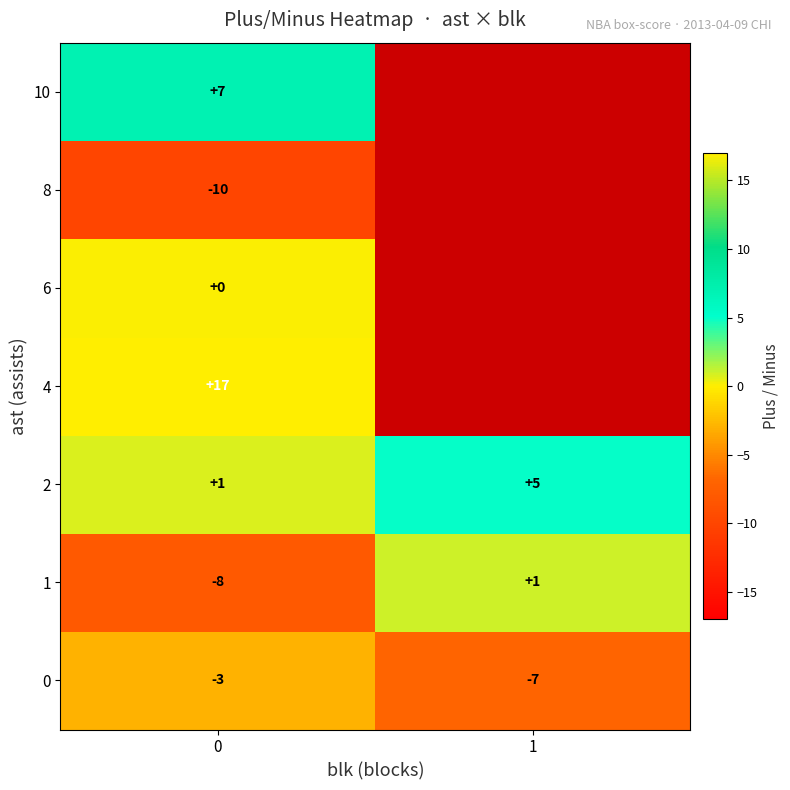

What is the spread (max minus min) of values at 1?

12.0